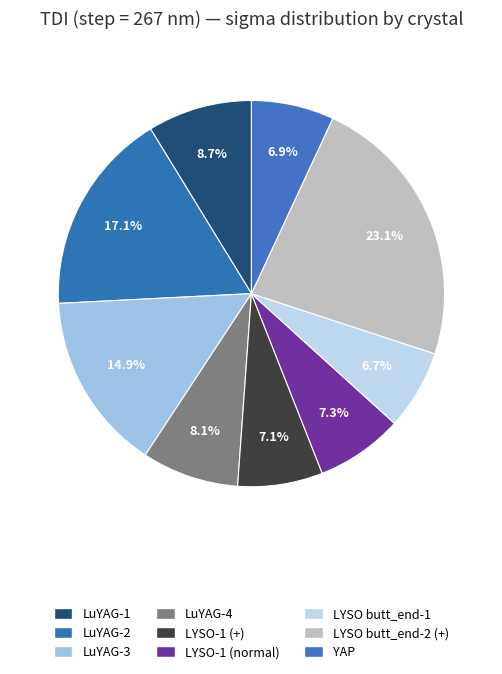

How many slices are in this pie chart?

9